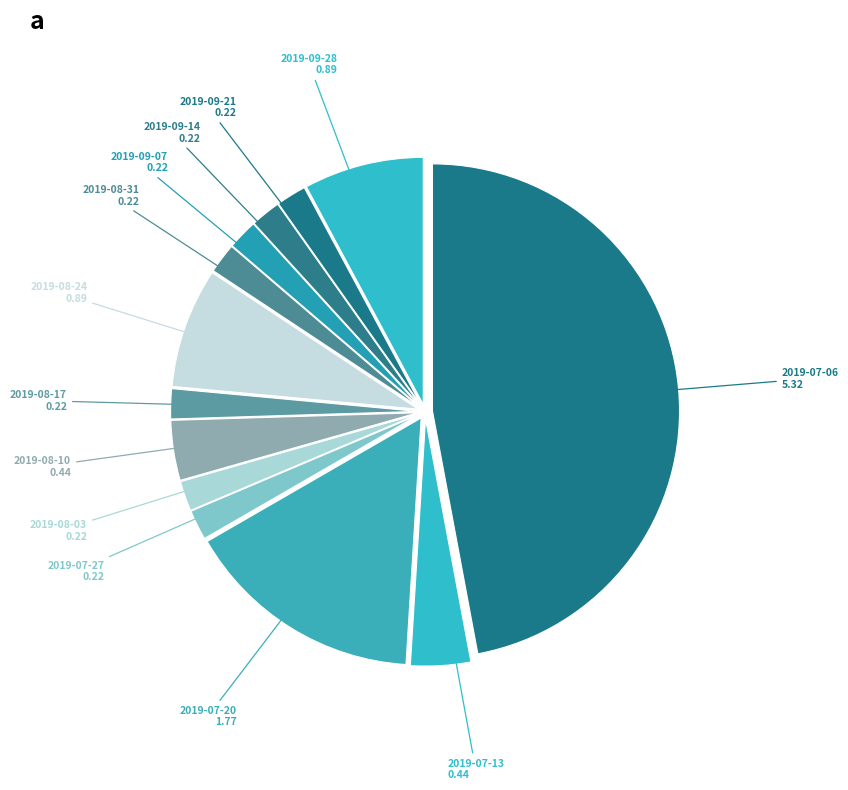

Count the number of slices in the pie.

13